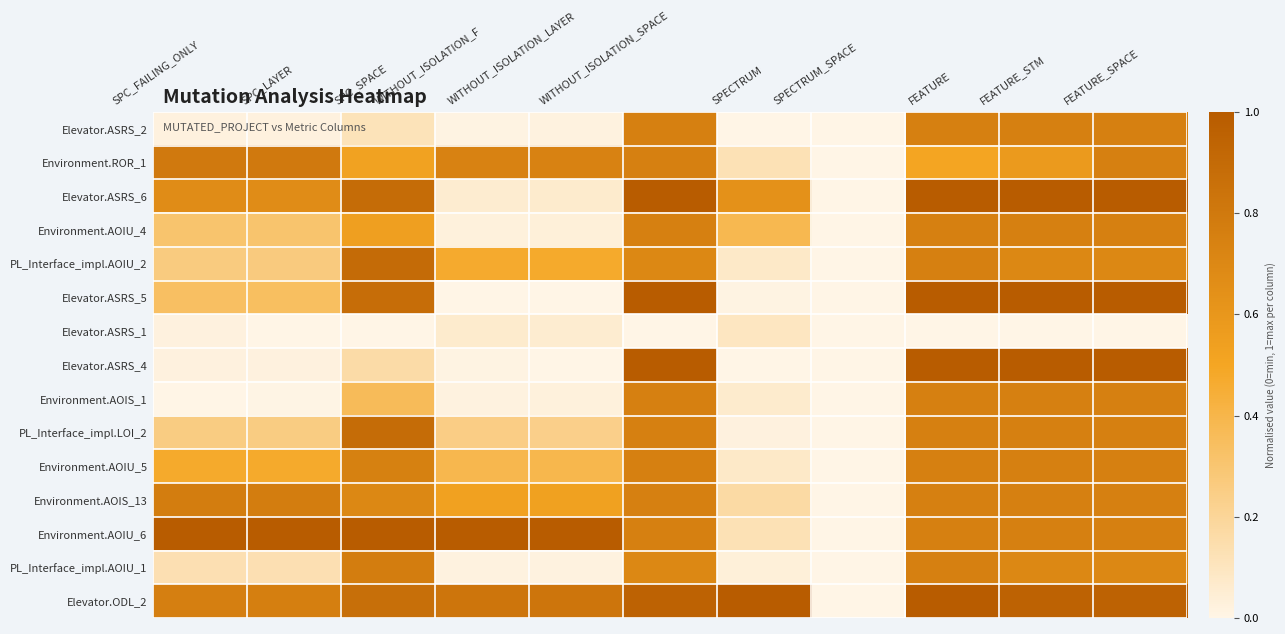

Reading left to right, list all the values displayed in this chart.

Elevator.ASRS_2: SPC_FAILING_ONLY=0.0	SPC_LAYER=0.0	SPC_SPACE=0.1	WITHOUT_ISOLATION_F=0.0	WITHOUT_ISOLATION_LAYER=0.0	WITHOUT_ISOLATION_SPACE=0.8	SPECTRUM=0.0	SPECTRUM_SPACE=0.0	FEATURE=0.8	FEATURE_STM=0.8	FEATURE_SPACE=0.8
Environment.ROR_1: SPC_FAILING_ONLY=0.8	SPC_LAYER=0.8	SPC_SPACE=0.5	WITHOUT_ISOLATION_F=0.7	WITHOUT_ISOLATION_LAYER=0.7	WITHOUT_ISOLATION_SPACE=0.8	SPECTRUM=0.1	SPECTRUM_SPACE=0.0	FEATURE=0.5	FEATURE_STM=0.6	FEATURE_SPACE=0.8
Elevator.ASRS_6: SPC_FAILING_ONLY=0.7	SPC_LAYER=0.7	SPC_SPACE=0.9	WITHOUT_ISOLATION_F=0.1	WITHOUT_ISOLATION_LAYER=0.1	WITHOUT_ISOLATION_SPACE=1.0	SPECTRUM=0.6	SPECTRUM_SPACE=0.0	FEATURE=1.0	FEATURE_STM=1.0	FEATURE_SPACE=1.0
Environment.AOIU_4: SPC_FAILING_ONLY=0.3	SPC_LAYER=0.3	SPC_SPACE=0.5	WITHOUT_ISOLATION_F=0.0	WITHOUT_ISOLATION_LAYER=0.0	WITHOUT_ISOLATION_SPACE=0.8	SPECTRUM=0.4	SPECTRUM_SPACE=0.0	FEATURE=0.8	FEATURE_STM=0.8	FEATURE_SPACE=0.8
PL_Interface_impl.AOIU_2: SPC_FAILING_ONLY=0.3	SPC_LAYER=0.3	SPC_SPACE=0.9	WITHOUT_ISOLATION_F=0.5	WITHOUT_ISOLATION_LAYER=0.5	WITHOUT_ISOLATION_SPACE=0.7	SPECTRUM=0.1	SPECTRUM_SPACE=0.0	FEATURE=0.8	FEATURE_STM=0.7	FEATURE_SPACE=0.7
Elevator.ASRS_5: SPC_FAILING_ONLY=0.3	SPC_LAYER=0.3	SPC_SPACE=0.9	WITHOUT_ISOLATION_F=0.0	WITHOUT_ISOLATION_LAYER=0.0	WITHOUT_ISOLATION_SPACE=1.0	SPECTRUM=0.0	SPECTRUM_SPACE=0.0	FEATURE=1.0	FEATURE_STM=1.0	FEATURE_SPACE=1.0
Elevator.ASRS_1: SPC_FAILING_ONLY=0.0	SPC_LAYER=0.0	SPC_SPACE=0.0	WITHOUT_ISOLATION_F=0.1	WITHOUT_ISOLATION_LAYER=0.1	WITHOUT_ISOLATION_SPACE=0.0	SPECTRUM=0.1	SPECTRUM_SPACE=0.0	FEATURE=0.0	FEATURE_STM=0.0	FEATURE_SPACE=0.0
Elevator.ASRS_4: SPC_FAILING_ONLY=0.0	SPC_LAYER=0.0	SPC_SPACE=0.2	WITHOUT_ISOLATION_F=0.0	WITHOUT_ISOLATION_LAYER=0.0	WITHOUT_ISOLATION_SPACE=1.0	SPECTRUM=0.0	SPECTRUM_SPACE=0.0	FEATURE=1.0	FEATURE_STM=1.0	FEATURE_SPACE=1.0
Environment.AOIS_1: SPC_FAILING_ONLY=0.0	SPC_LAYER=0.0	SPC_SPACE=0.4	WITHOUT_ISOLATION_F=0.0	WITHOUT_ISOLATION_LAYER=0.0	WITHOUT_ISOLATION_SPACE=0.8	SPECTRUM=0.1	SPECTRUM_SPACE=0.0	FEATURE=0.8	FEATURE_STM=0.8	FEATURE_SPACE=0.8
PL_Interface_impl.LOI_2: SPC_FAILING_ONLY=0.3	SPC_LAYER=0.3	SPC_SPACE=0.9	WITHOUT_ISOLATION_F=0.2	WITHOUT_ISOLATION_LAYER=0.2	WITHOUT_ISOLATION_SPACE=0.8	SPECTRUM=0.0	SPECTRUM_SPACE=0.0	FEATURE=0.8	FEATURE_STM=0.8	FEATURE_SPACE=0.8
Environment.AOIU_5: SPC_FAILING_ONLY=0.5	SPC_LAYER=0.5	SPC_SPACE=0.7	WITHOUT_ISOLATION_F=0.4	WITHOUT_ISOLATION_LAYER=0.4	WITHOUT_ISOLATION_SPACE=0.8	SPECTRUM=0.1	SPECTRUM_SPACE=0.0	FEATURE=0.8	FEATURE_STM=0.8	FEATURE_SPACE=0.8
Environment.AOIS_13: SPC_FAILING_ONLY=0.8	SPC_LAYER=0.8	SPC_SPACE=0.7	WITHOUT_ISOLATION_F=0.5	WITHOUT_ISOLATION_LAYER=0.5	WITHOUT_ISOLATION_SPACE=0.8	SPECTRUM=0.2	SPECTRUM_SPACE=0.0	FEATURE=0.8	FEATURE_STM=0.8	FEATURE_SPACE=0.8
Environment.AOIU_6: SPC_FAILING_ONLY=1.0	SPC_LAYER=1.0	SPC_SPACE=1.0	WITHOUT_ISOLATION_F=1.0	WITHOUT_ISOLATION_LAYER=1.0	WITHOUT_ISOLATION_SPACE=0.8	SPECTRUM=0.1	SPECTRUM_SPACE=0.0	FEATURE=0.8	FEATURE_STM=0.8	FEATURE_SPACE=0.8
PL_Interface_impl.AOIU_1: SPC_FAILING_ONLY=0.1	SPC_LAYER=0.1	SPC_SPACE=0.8	WITHOUT_ISOLATION_F=0.0	WITHOUT_ISOLATION_LAYER=0.0	WITHOUT_ISOLATION_SPACE=0.7	SPECTRUM=0.0	SPECTRUM_SPACE=0.0	FEATURE=0.8	FEATURE_STM=0.7	FEATURE_SPACE=0.7
Elevator.ODL_2: SPC_FAILING_ONLY=0.8	SPC_LAYER=0.8	SPC_SPACE=0.9	WITHOUT_ISOLATION_F=0.8	WITHOUT_ISOLATION_LAYER=0.8	WITHOUT_ISOLATION_SPACE=0.9	SPECTRUM=1.0	SPECTRUM_SPACE=0.0	FEATURE=1.0	FEATURE_STM=0.9	FEATURE_SPACE=0.9